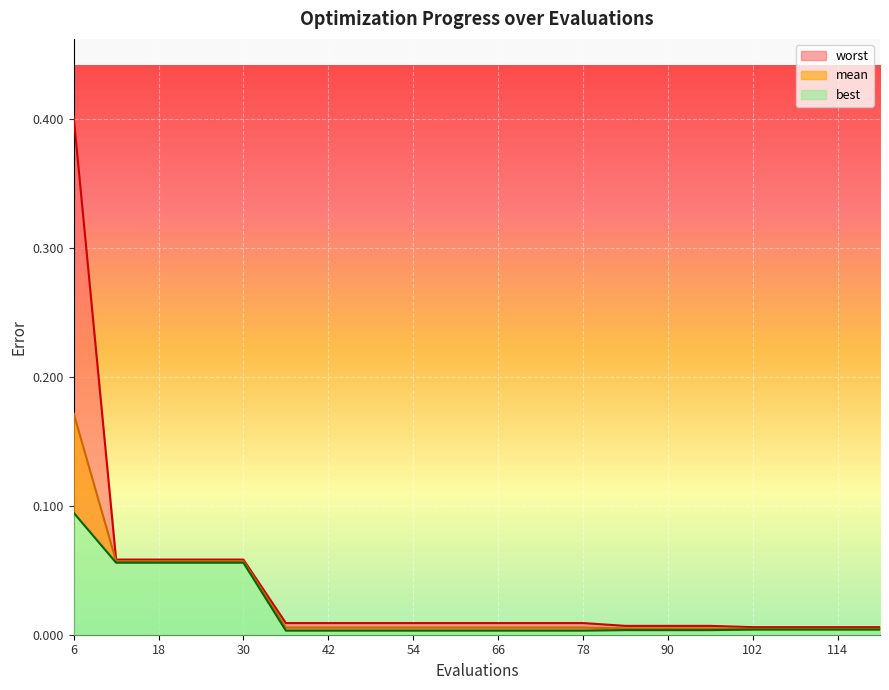

Reading left to right, transcribe all the data shown in this chart.

mean: 6=0.2	12=0.1	18=0.1	24=0.1	30=0.1	36=0.0	42=0.0	48=0.0	54=0.0	60=0.0	66=0.0	72=0.0	78=0.0	84=0.0	90=0.0	96=0.0	102=0.0	108=0.0	114=0.0	120=0.0
best: 6=0.1	12=0.1	18=0.1	24=0.1	30=0.1	36=0.0	42=0.0	48=0.0	54=0.0	60=0.0	66=0.0	72=0.0	78=0.0	84=0.0	90=0.0	96=0.0	102=0.0	108=0.0	114=0.0	120=0.0
worst: 6=0.4	12=0.1	18=0.1	24=0.1	30=0.1	36=0.0	42=0.0	48=0.0	54=0.0	60=0.0	66=0.0	72=0.0	78=0.0	84=0.0	90=0.0	96=0.0	102=0.0	108=0.0	114=0.0	120=0.0